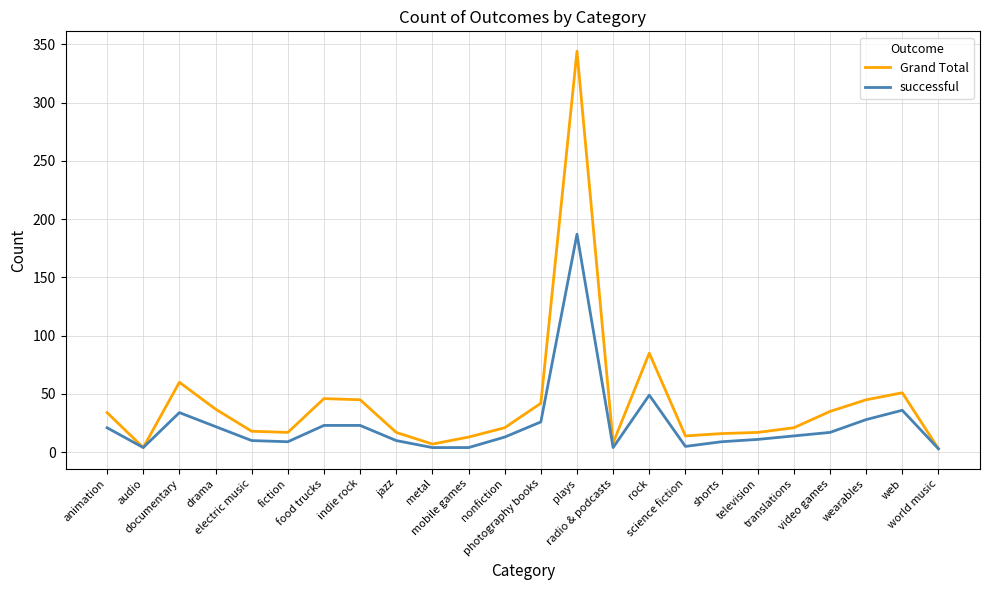

How many series are shown in this chart?

2